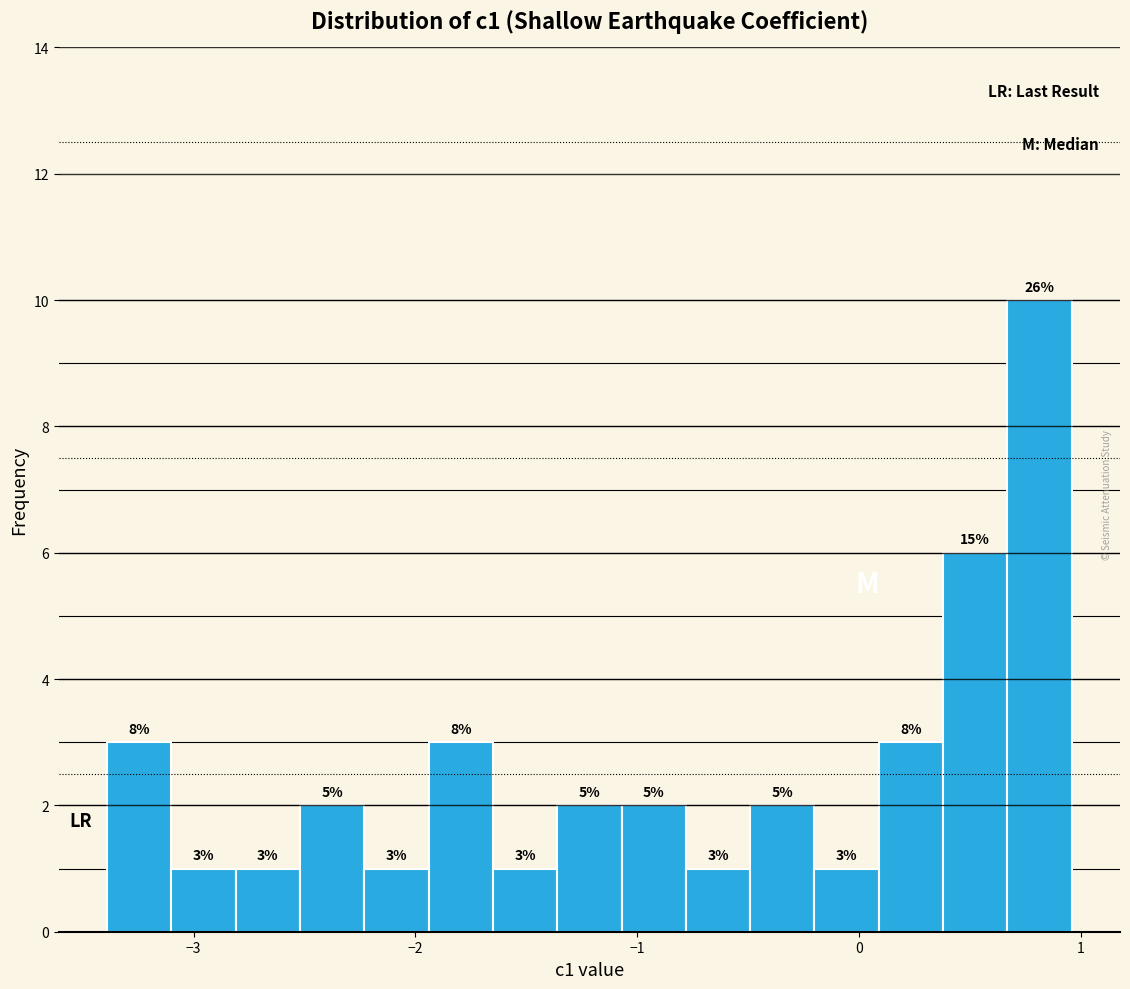

Read against the x-axis, roughly where is the centre of the tallest bar?

0.8